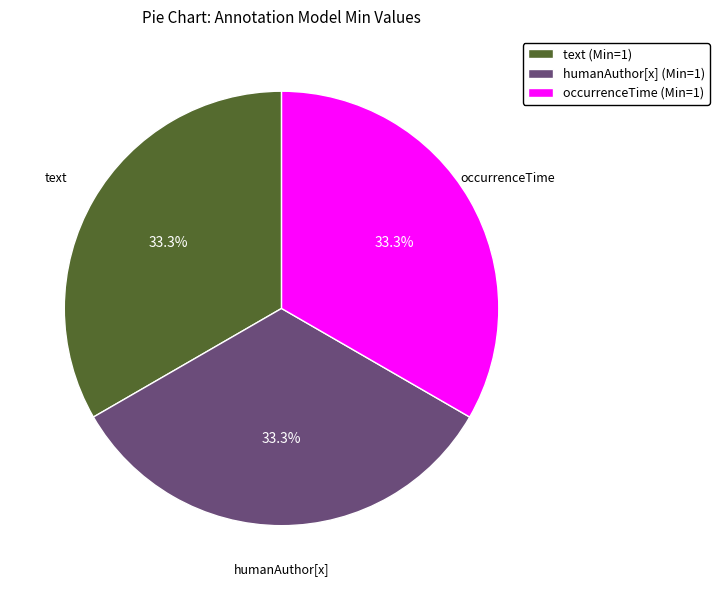

How much of the chart is everything except occurrenceTime (Min=1)?

66.7%